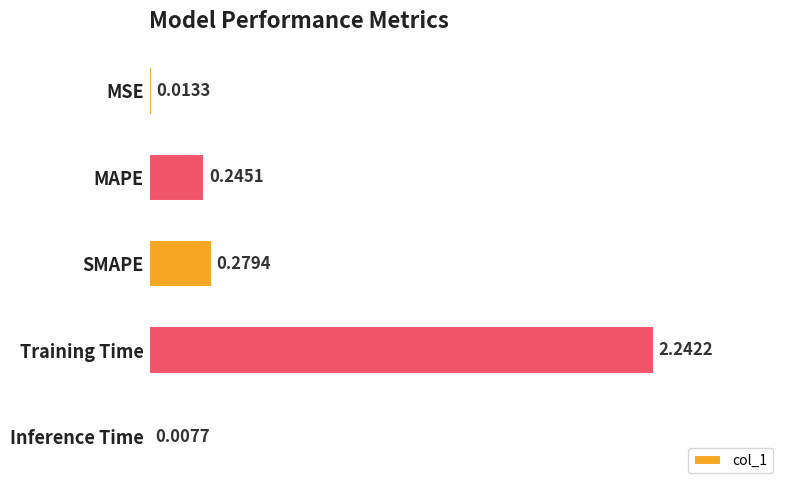

Are the bars horizontal?

Yes